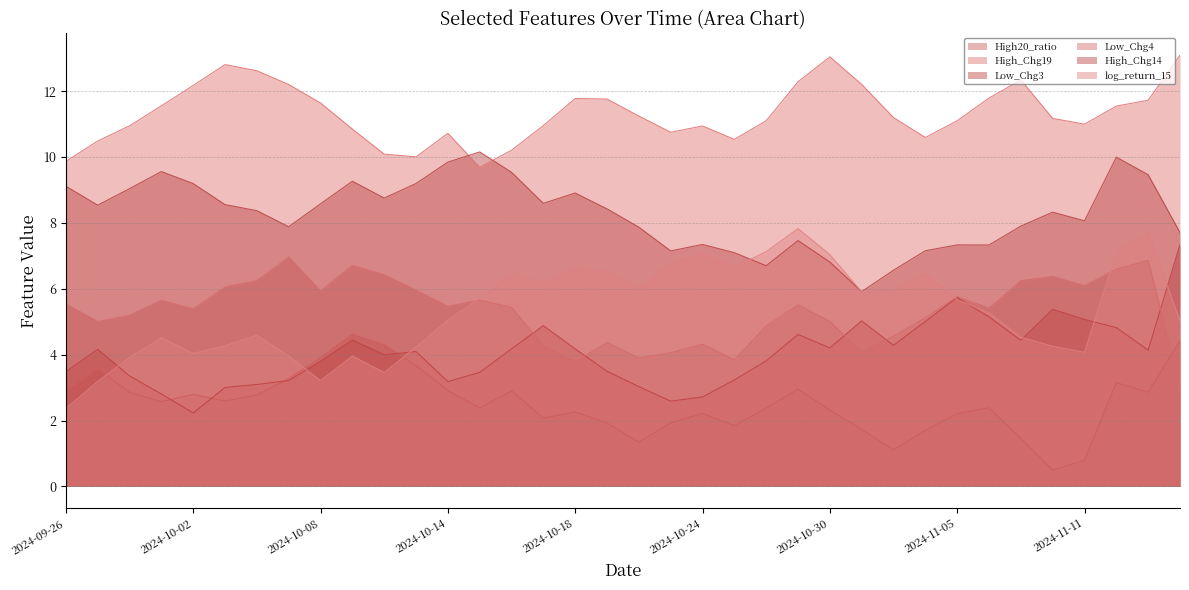

True or false: log_return_15 has a value of 4.7 at 2024-12-02.

False